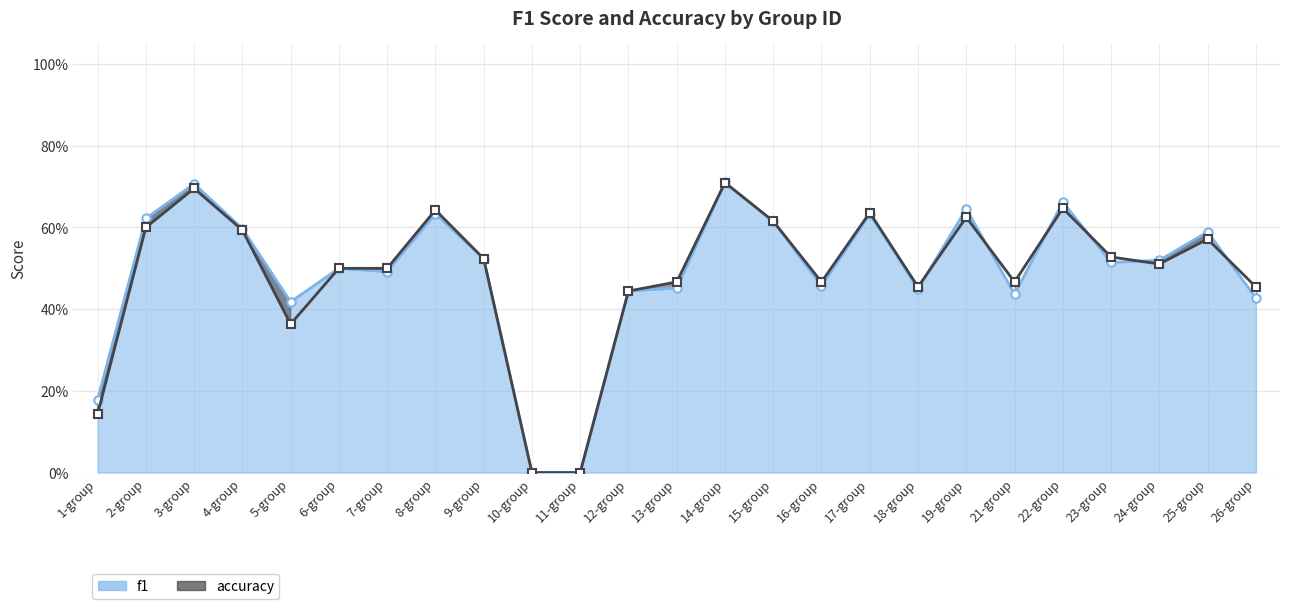

List the series in order of their peak value, lowest first.

accuracy, f1